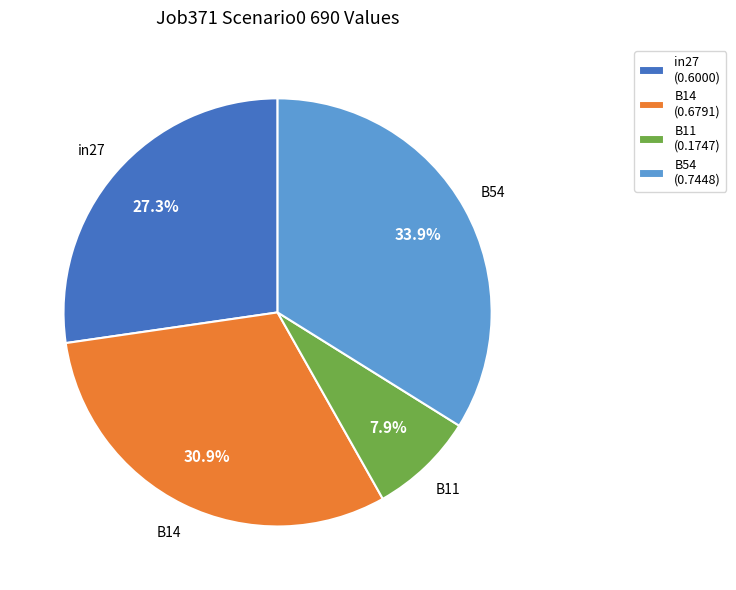

How many segments does this pie chart have?

4